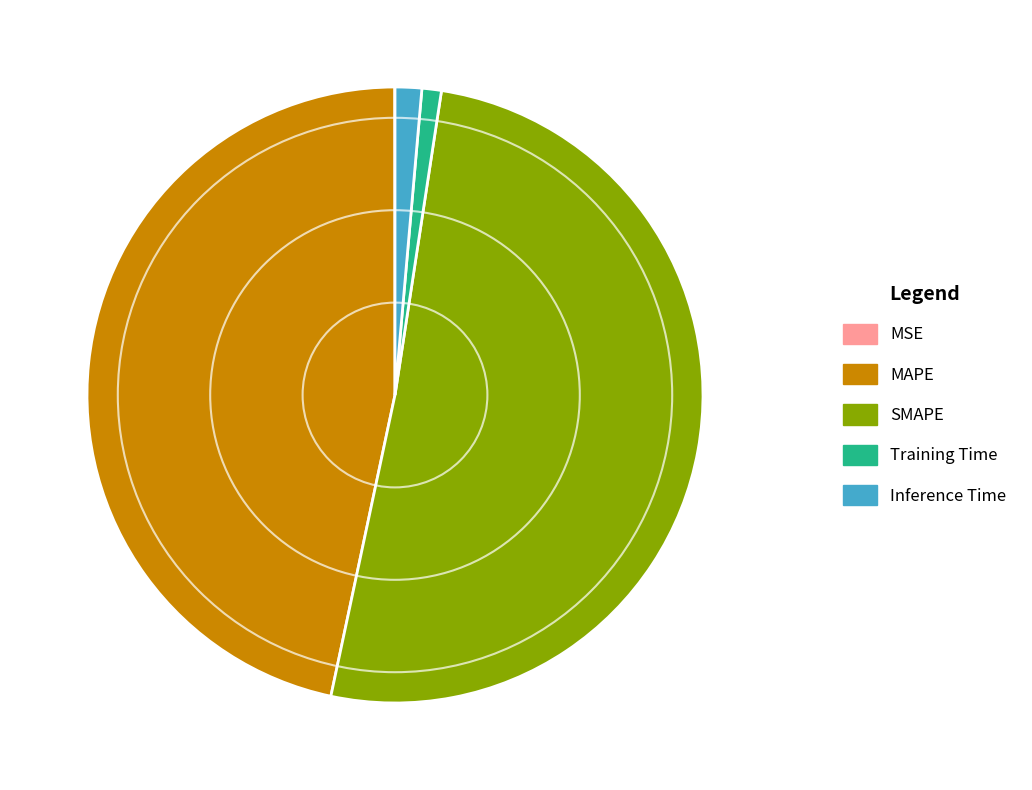

Which slice is the largest?

SMAPE